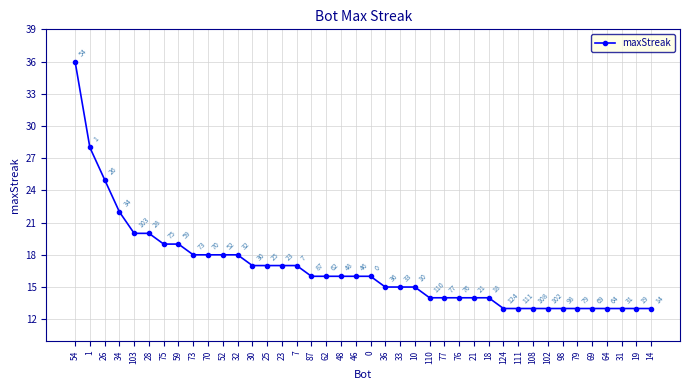

What is the value of the 28th point from the left?

14